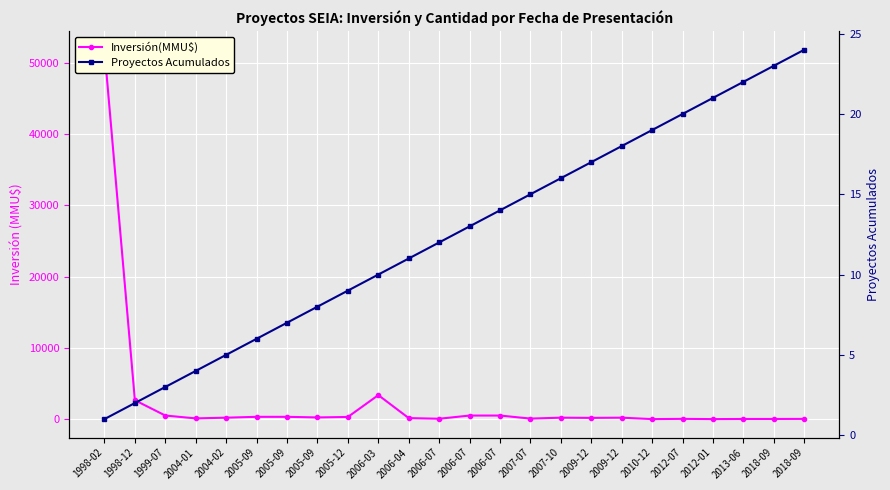

Which label corresponds to the largest value in the chart?

1998-02